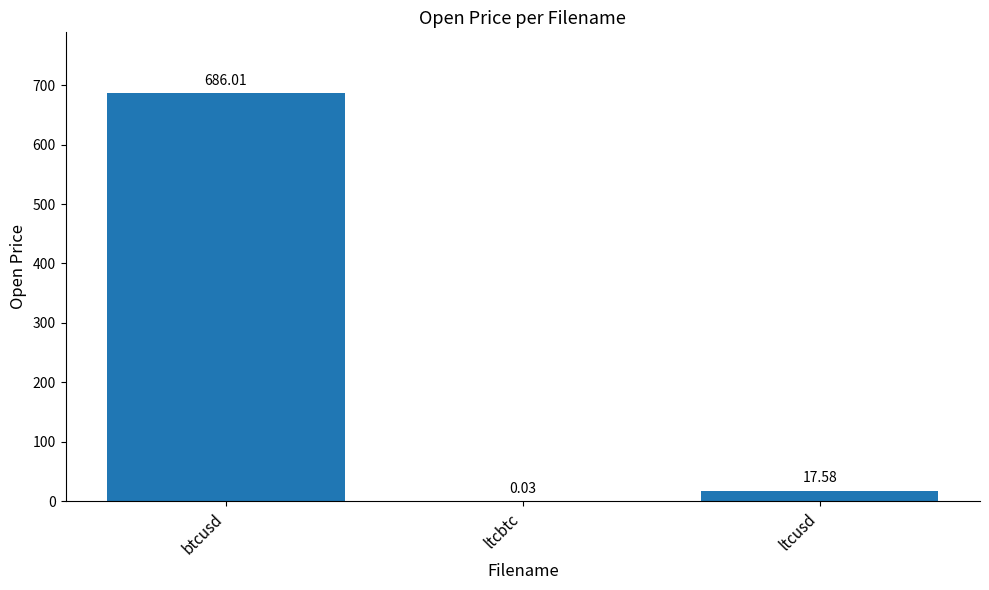

What value does the data have at ltcusd?

17.6